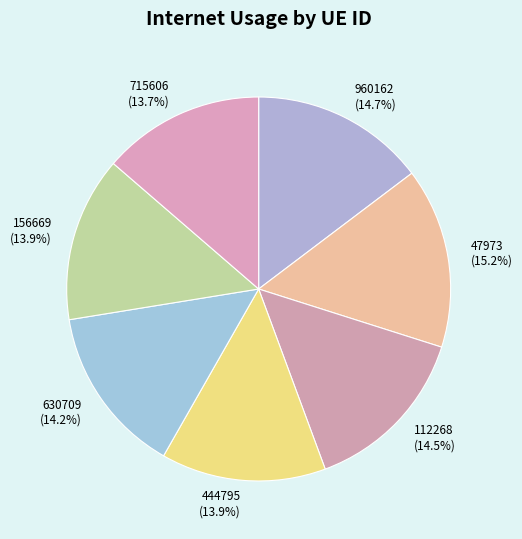

Which category has the biggest portion of the pie?

47973